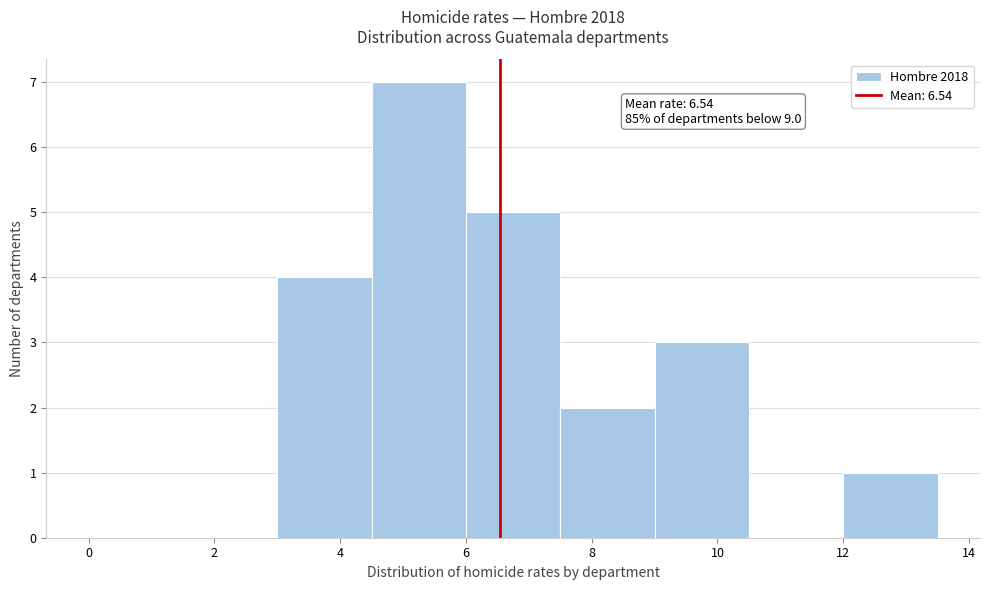

Which range on the x-axis has the tallest bar?

4.5 to 6.0